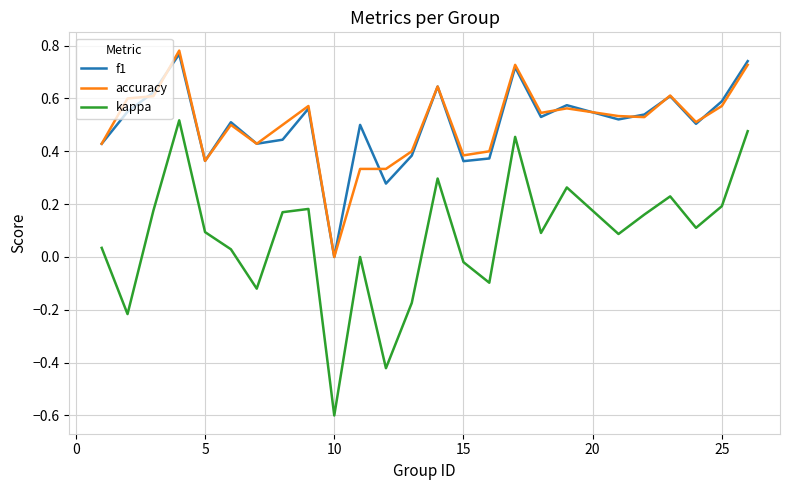

True or false: f1 and kappa cross at least once.

False